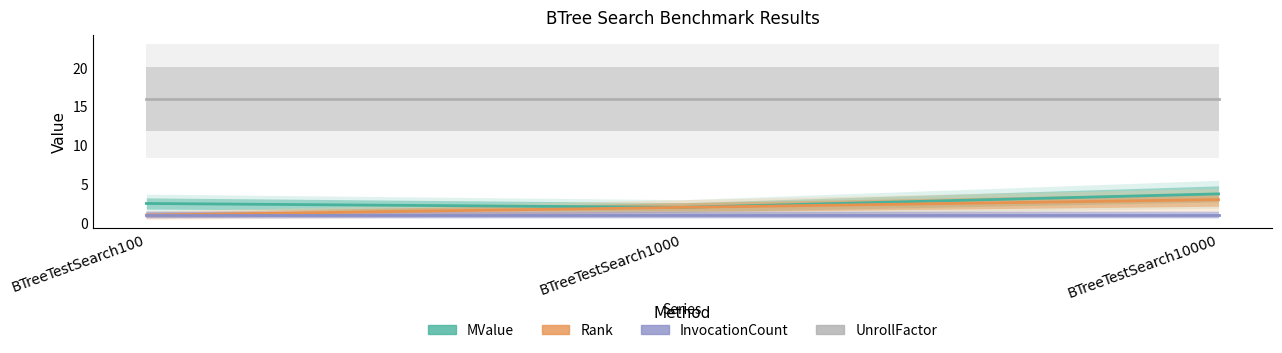

What value does the Rank series have at BTreeTestSearch10000?

3.0